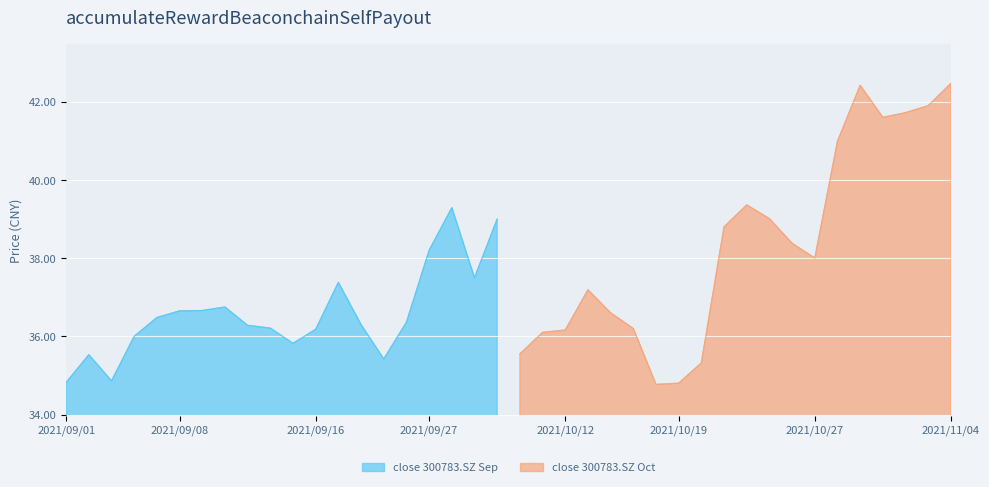

What is the greatest value displayed?

42.5